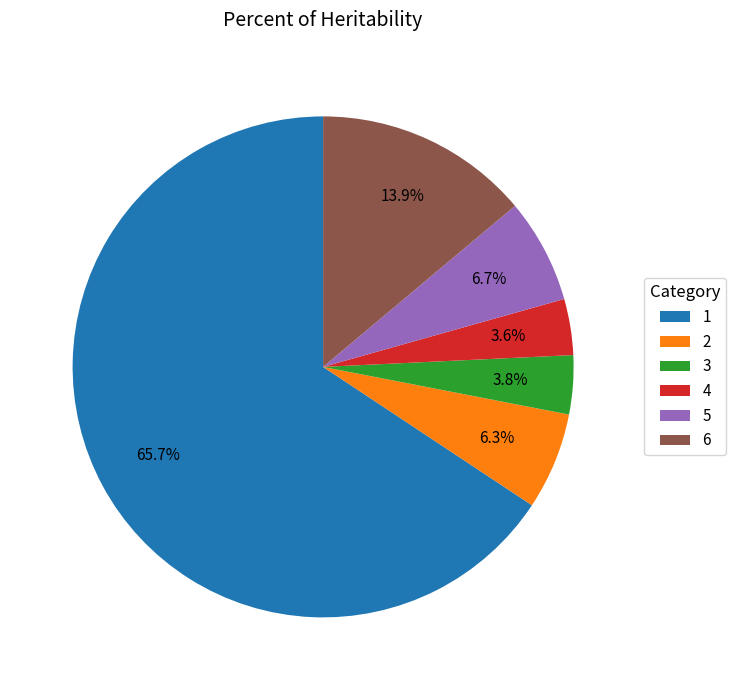

How many slices are in this pie chart?

6